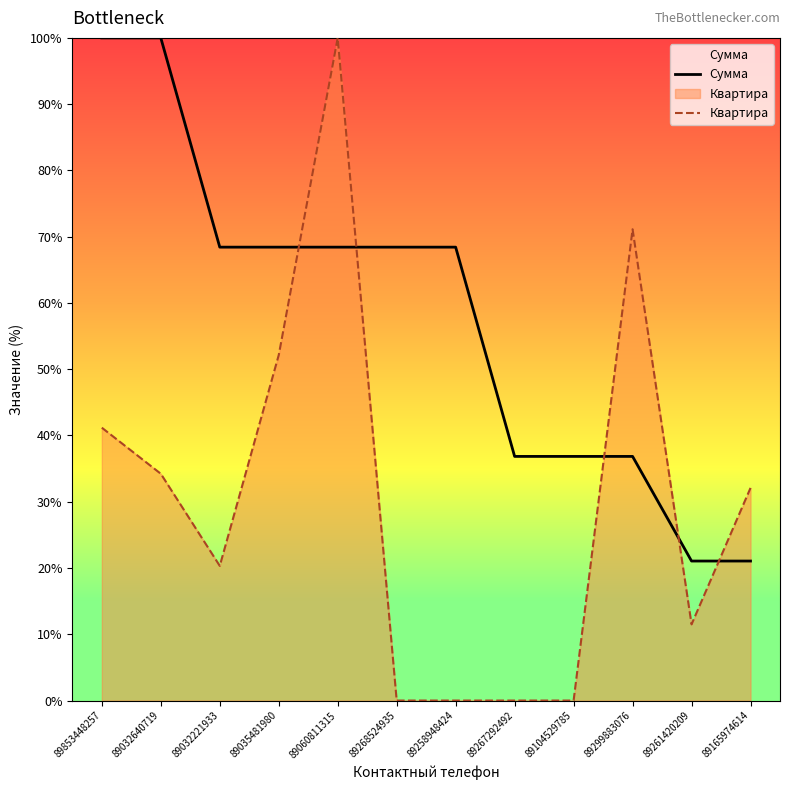

True or false: Квартира has a value of 11.5 at 89261420209.

True